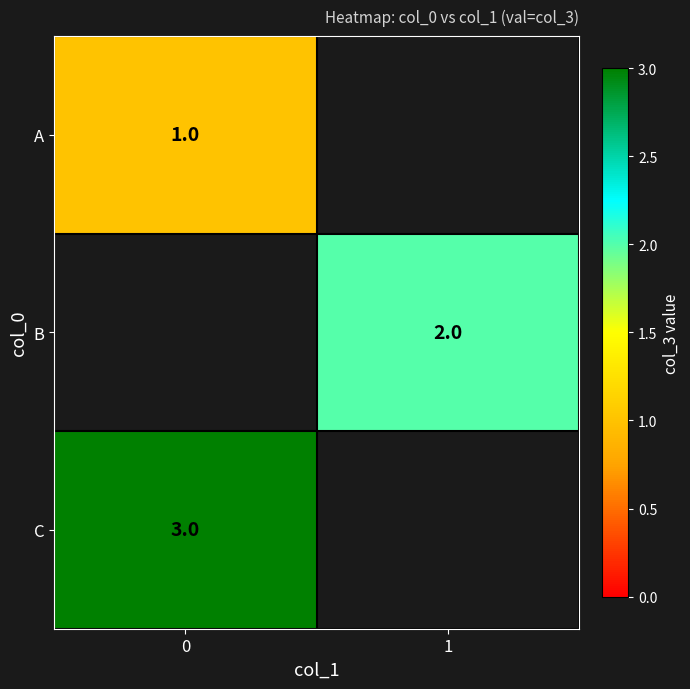

The value of B at 1 is 2. True or false?

True